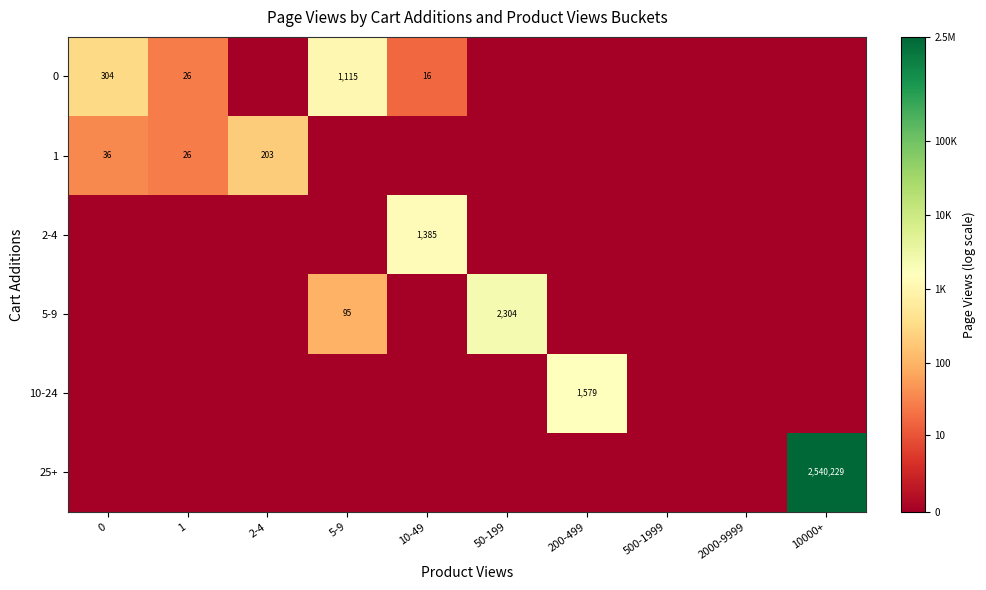

True or false: 1 has a value of 203 at 2-4.

True